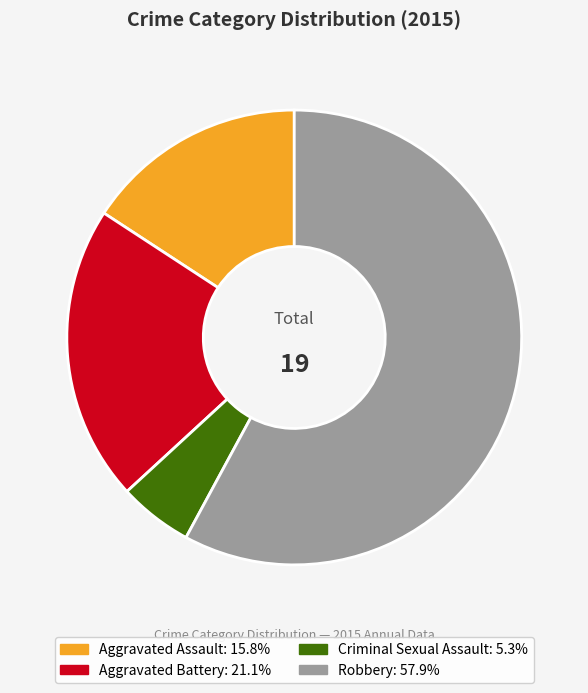

Count the number of slices in the pie.

4